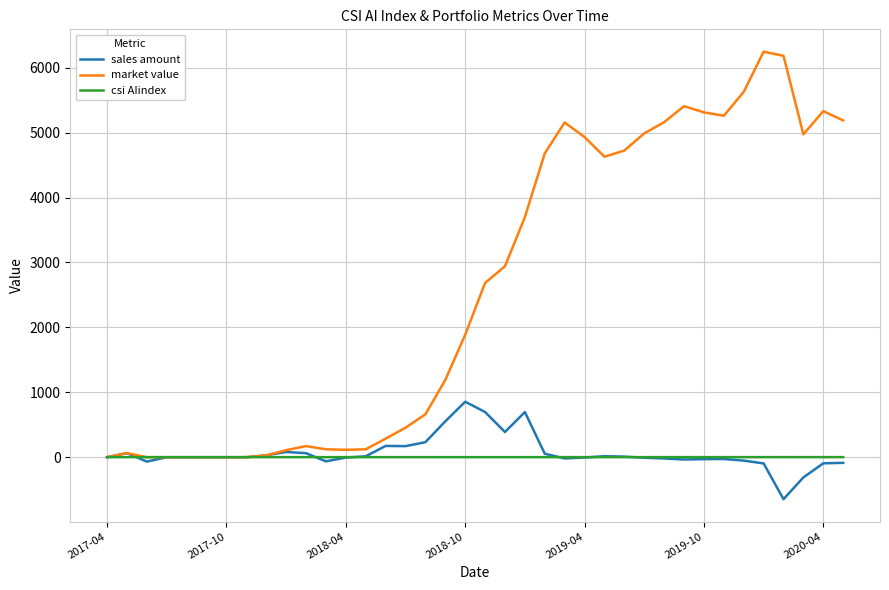

Which series has the largest total across all categories?

market value